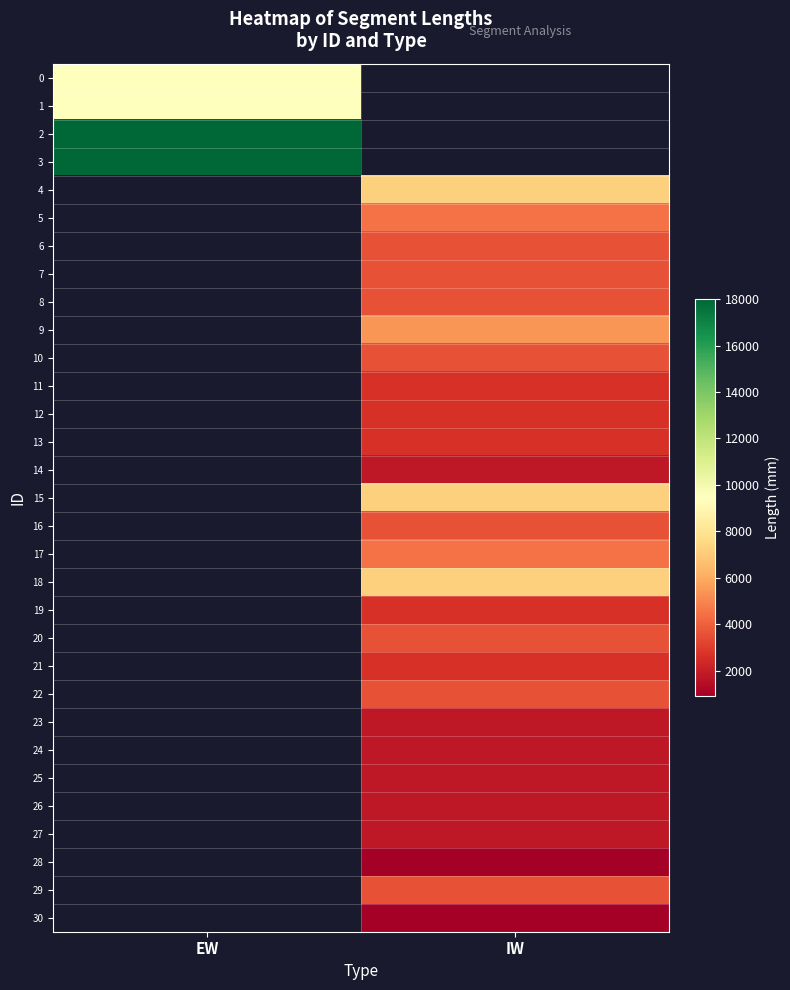

What is the difference between the highest and lowest values at EW?

8600.0